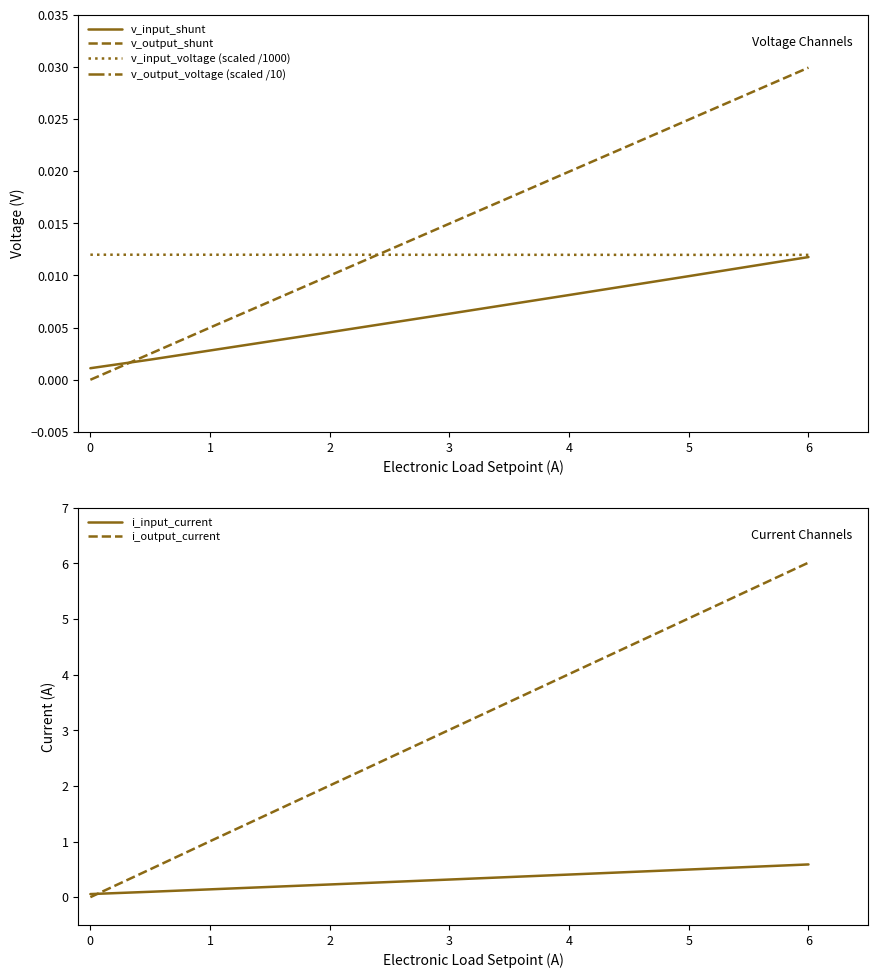

At which label is v_input_voltage (scaled /1000) closest to 0?

6